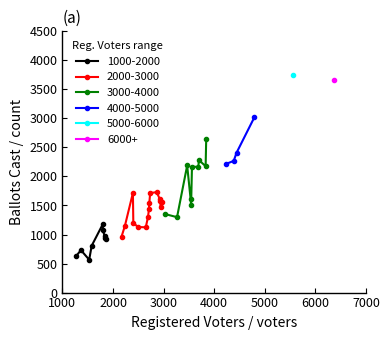

What is the average value?

1644